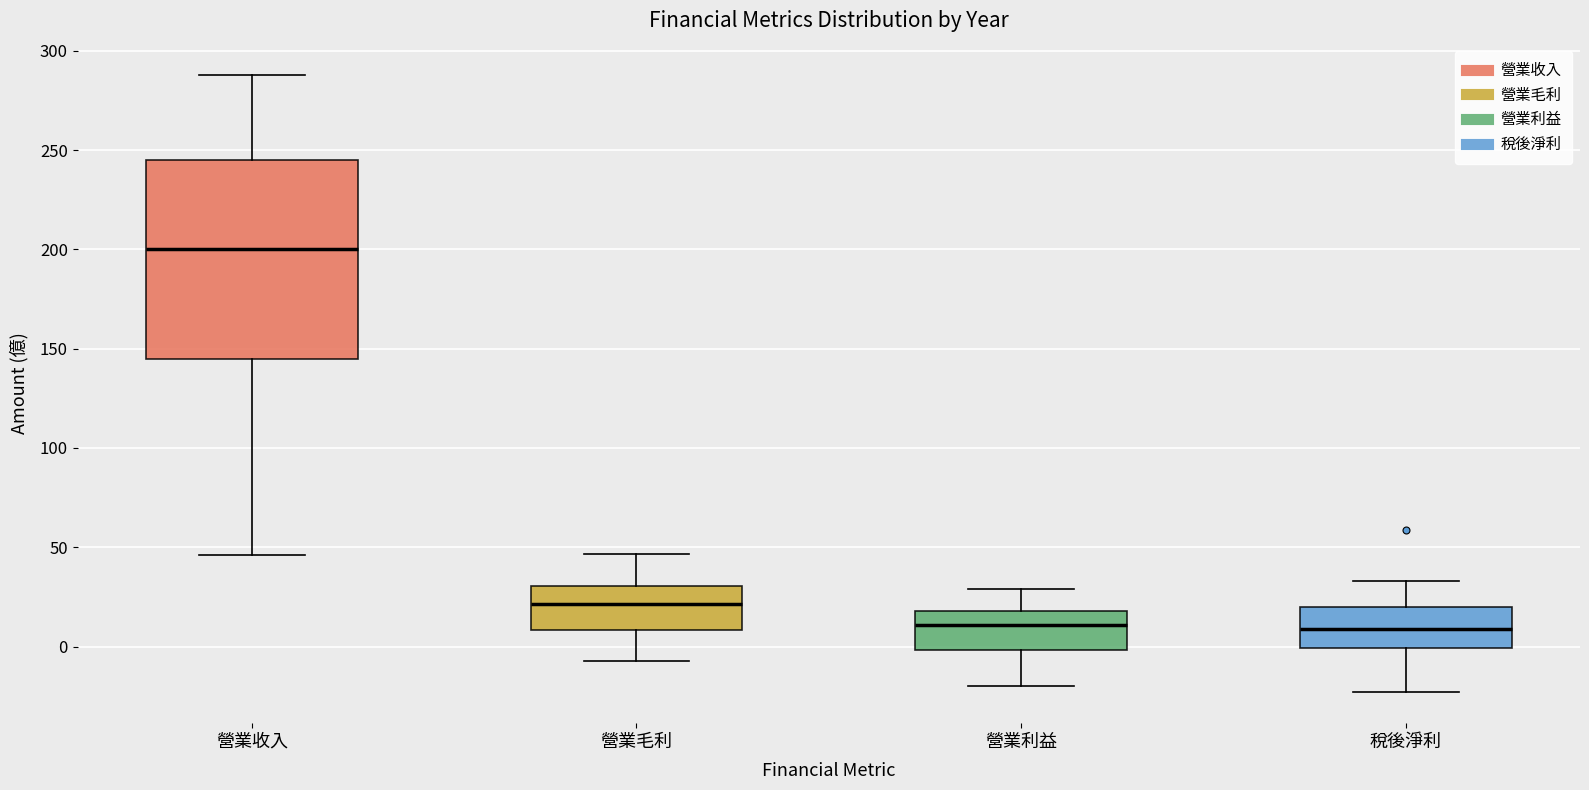

Which box's median line is the highest?

營業收入